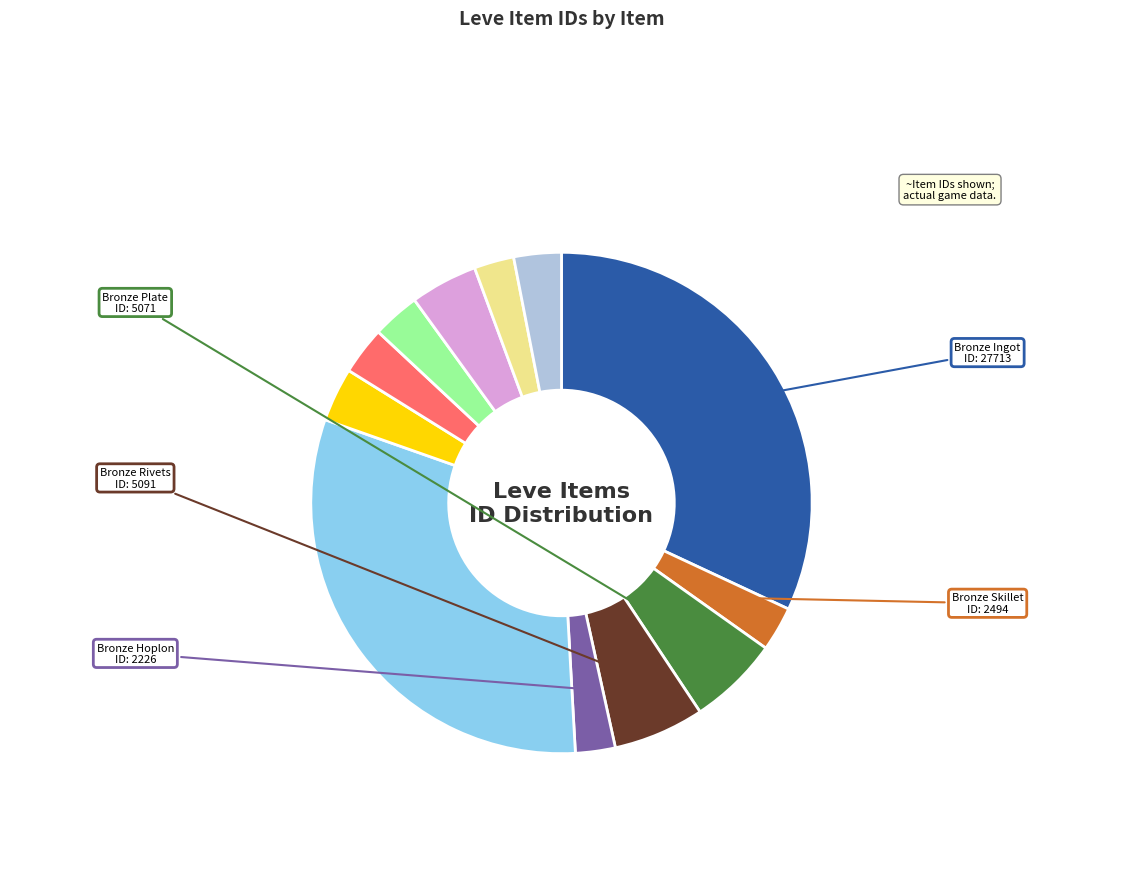

Is there any slice that represents more than half of the pie?

No